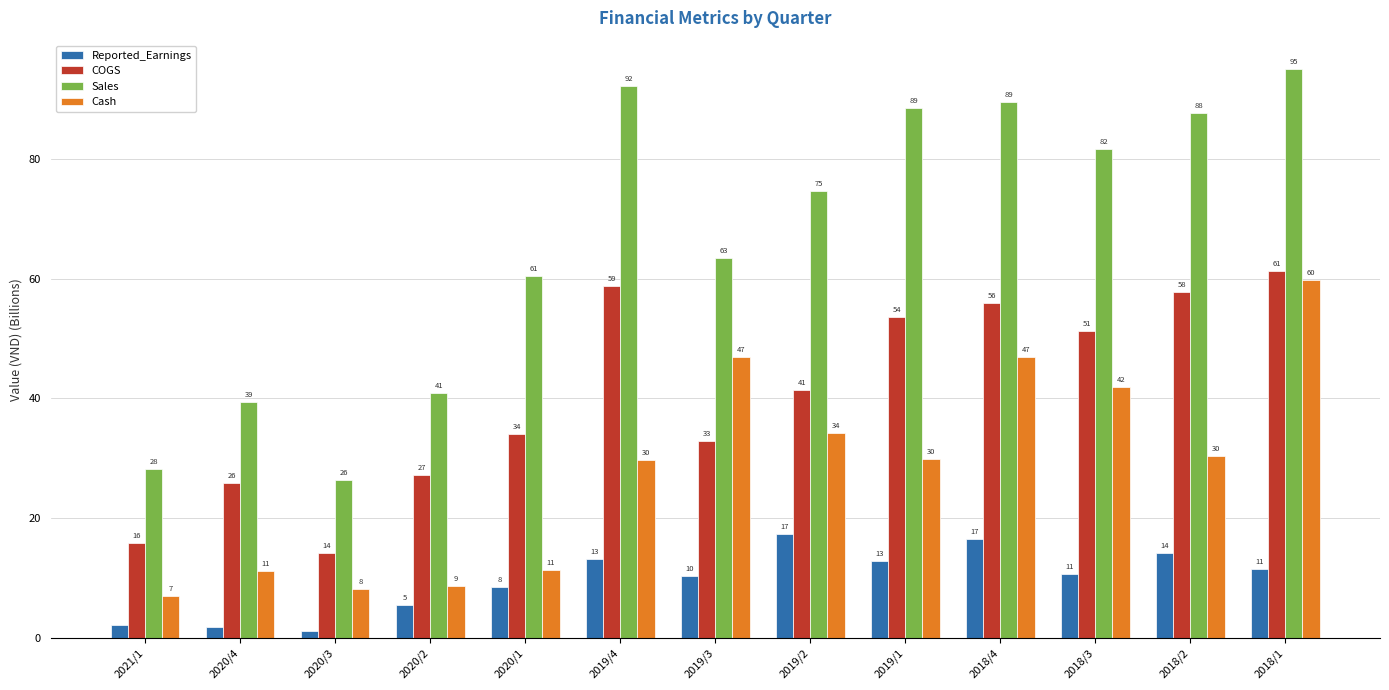

At how many categories does at least one series exceed 51?

9